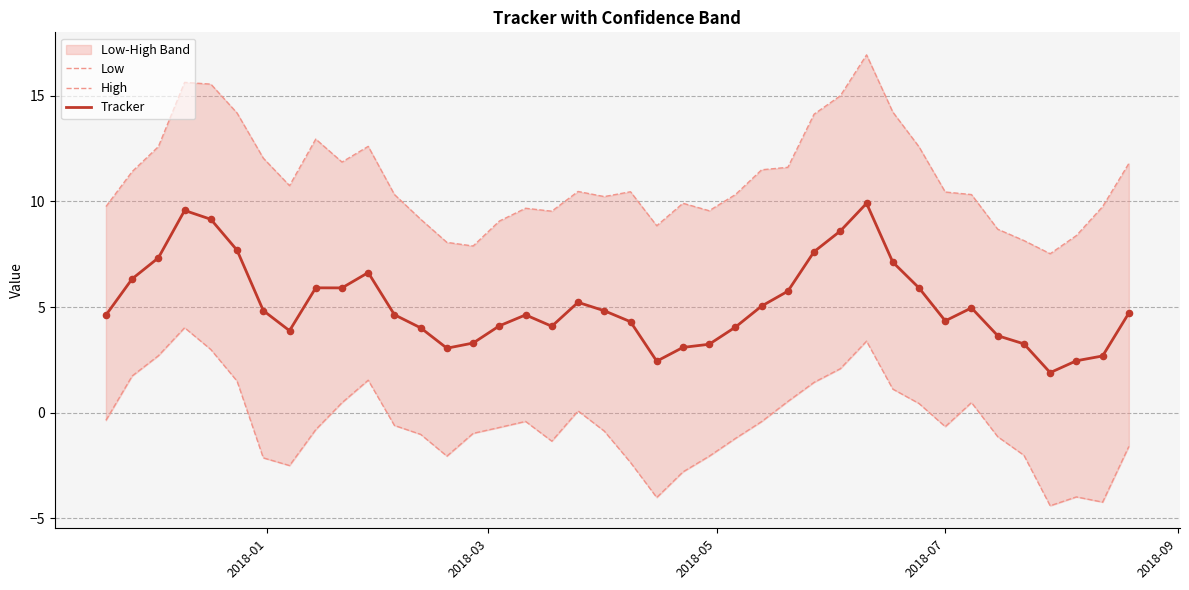

Which series has the largest Y range (max minus min)?

High